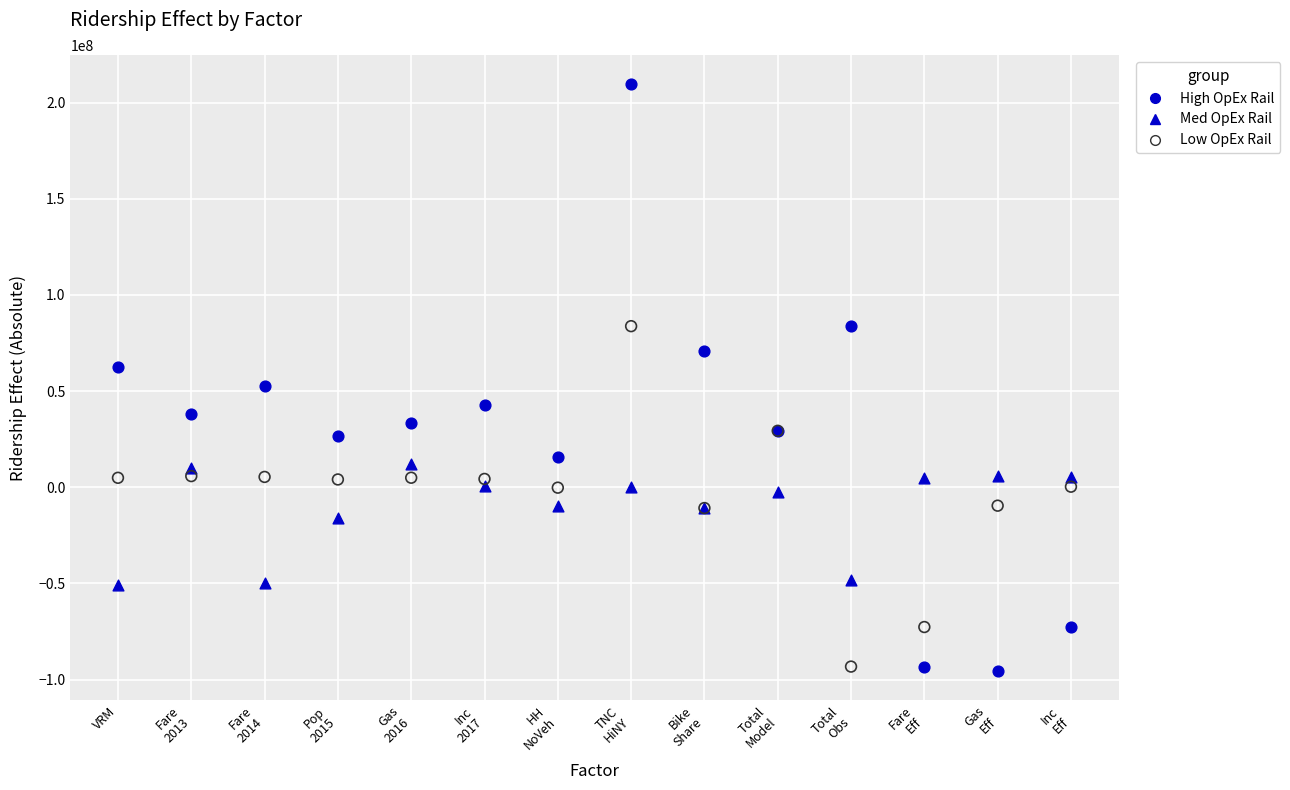

What are all the series names shown in the legend?

High OpEx Rail, Med OpEx Rail, Low OpEx Rail